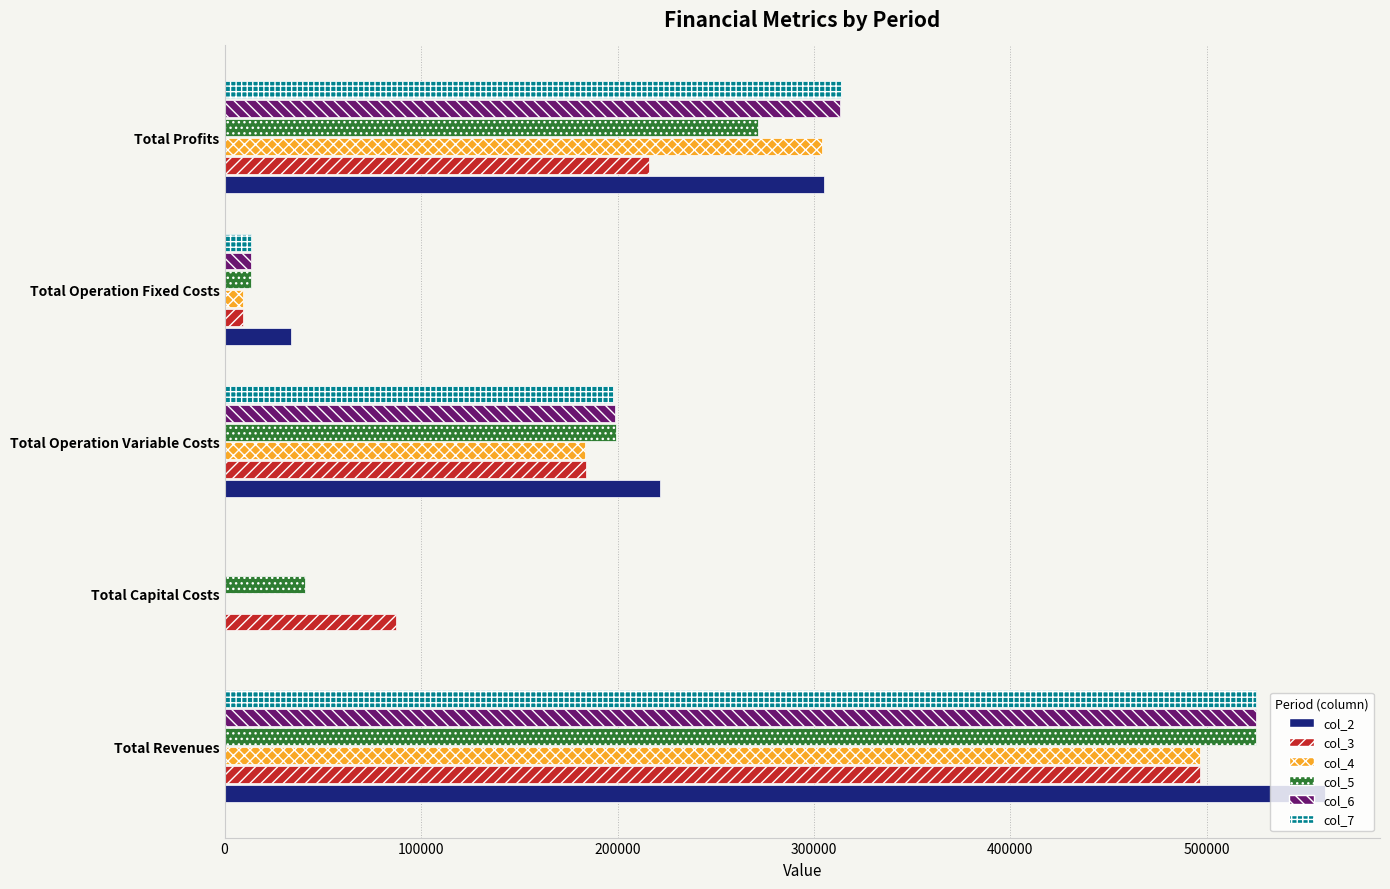

What is the maximum value shown in the chart?

560112.4